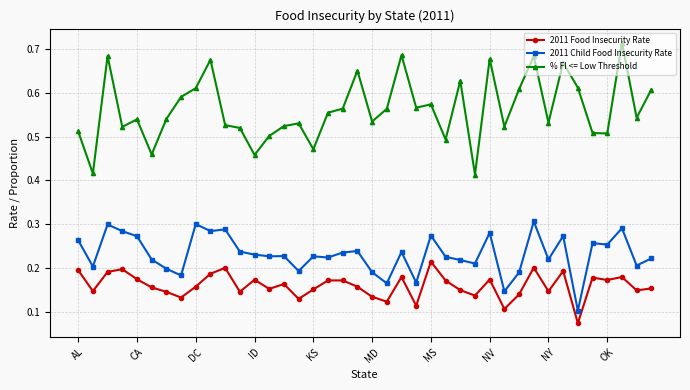

How many 2011 Child Food Insecurity Rate values are between 0 and 1?

40